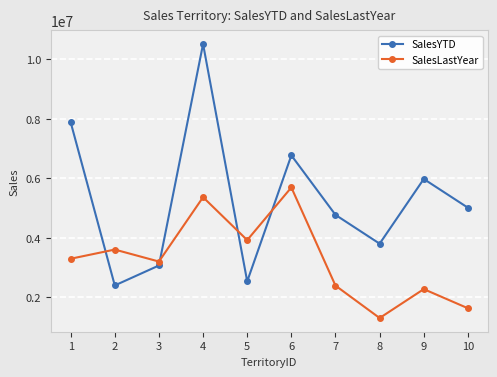

Is this an area chart (filled region under the line)?

No